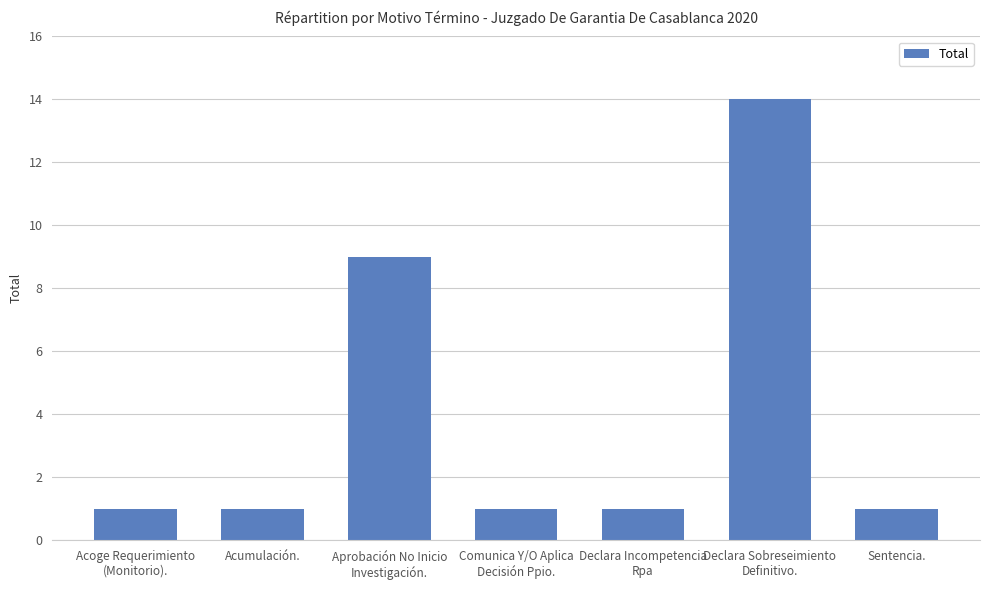

What is the average value?

4